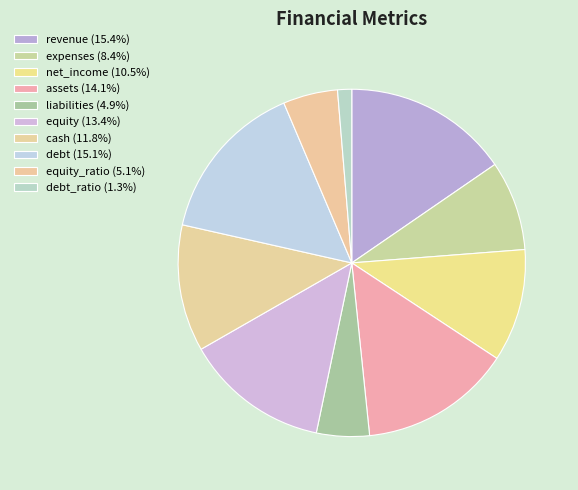

What is the smallest slice in the pie chart?

debt_ratio